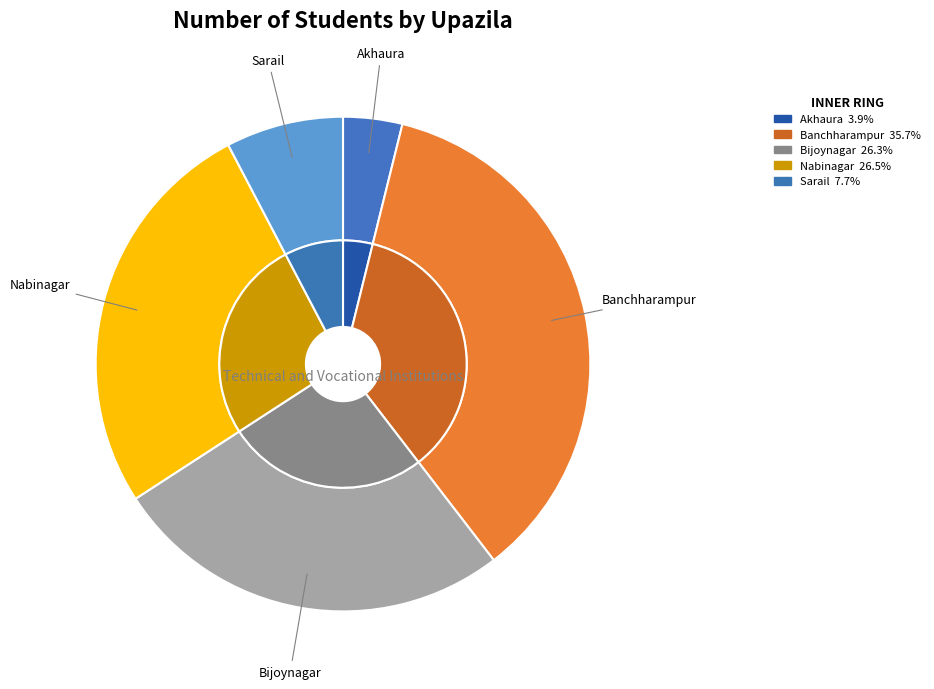

The Bijoynagar slice represents 26% of the pie. True or false?

True